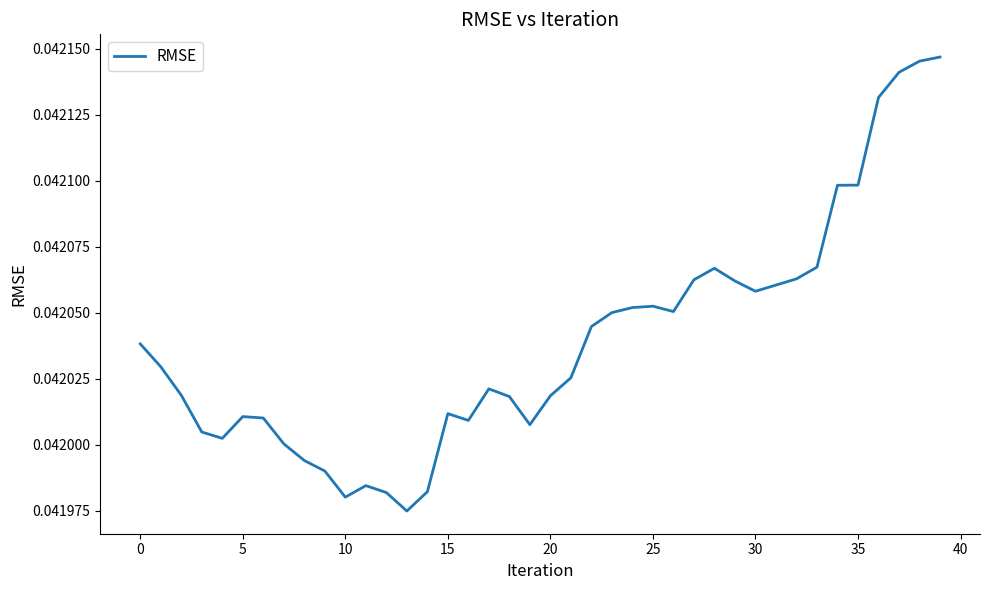

Which category has the lowest value across all series?

13